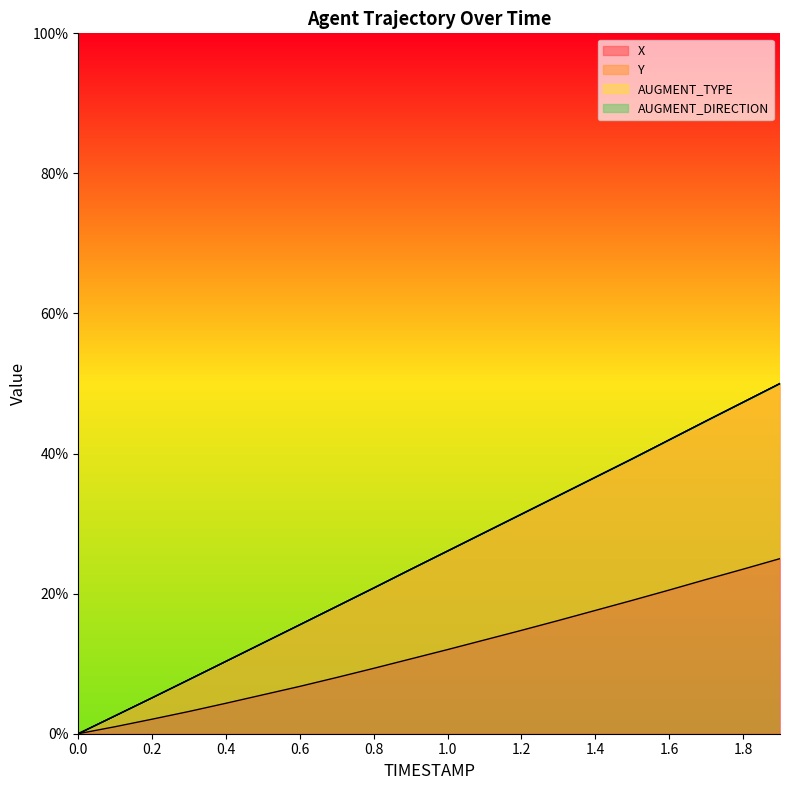

Does the chart display data point markers on the line(s)?

No